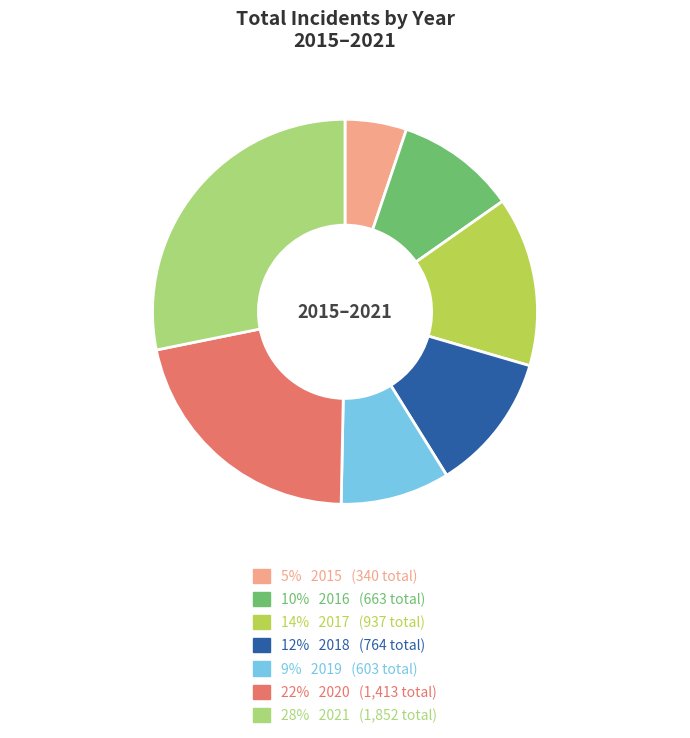

Count the number of slices in the pie.

7